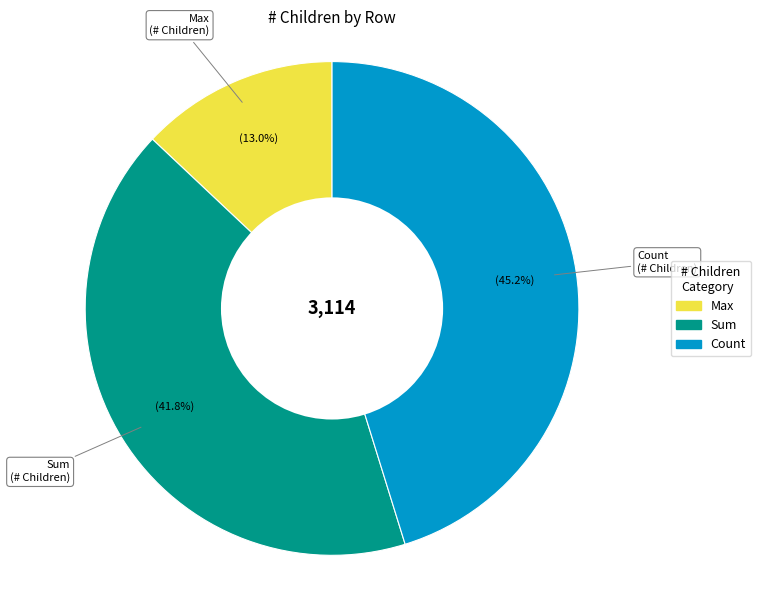

Is there any slice that represents more than half of the pie?

No